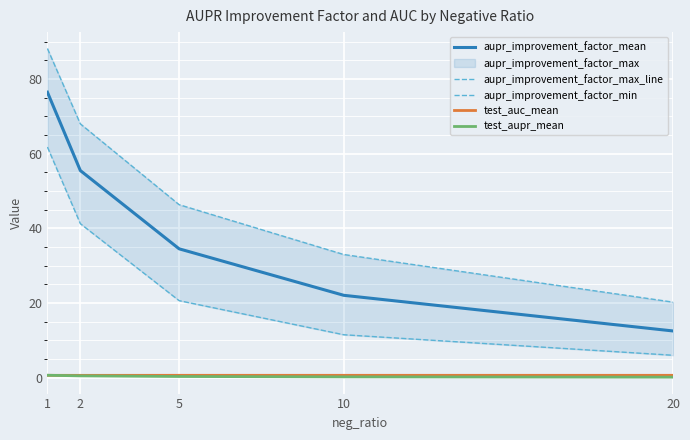

What is the difference between the maximum and minimum values in the aupr_improvement_factor_mean series?

64.0